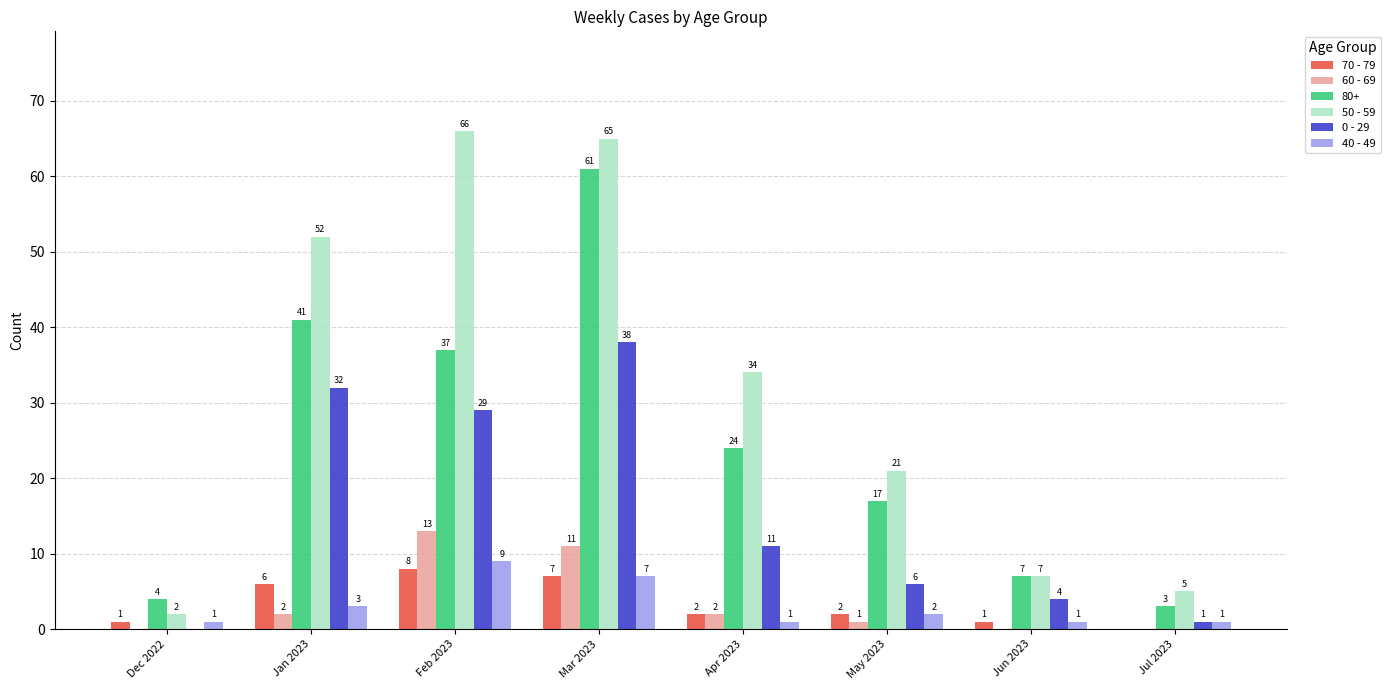

Which series changed the most between Mar 2023 and Jun 2023?

50 - 59